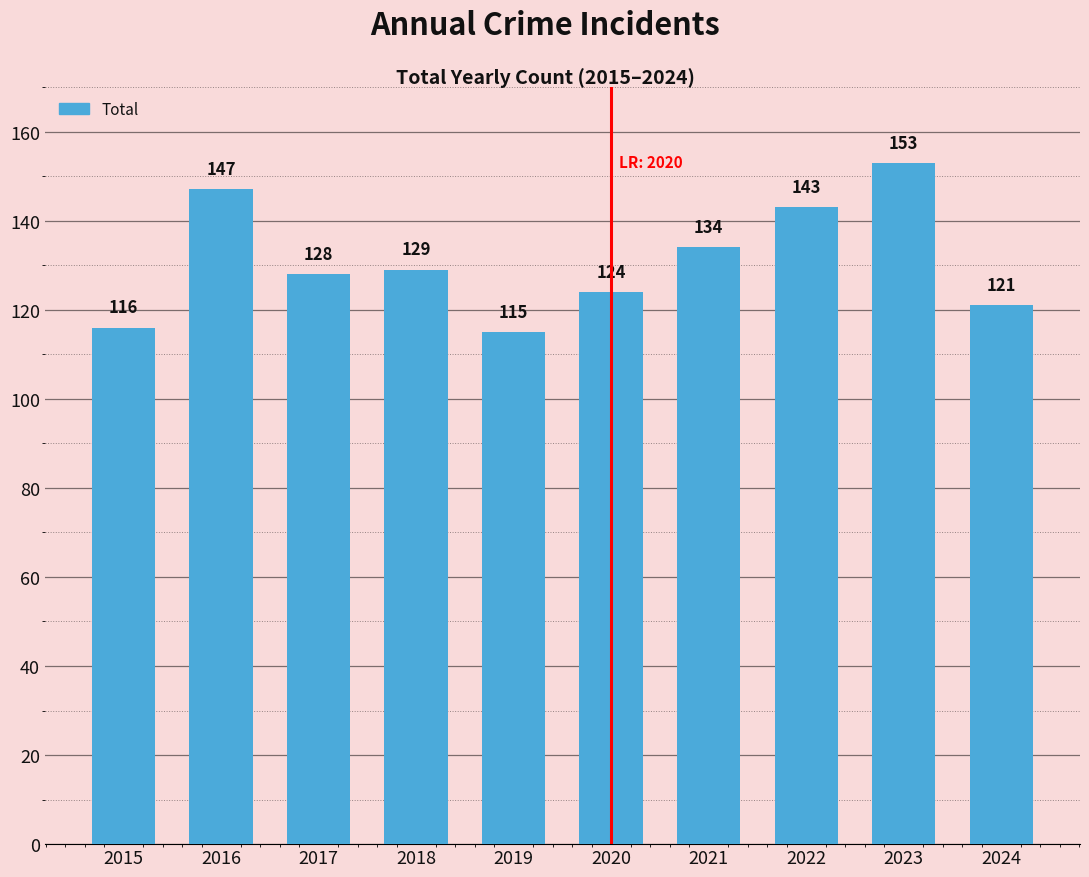

Reading left to right, transcribe all the data shown in this chart.

2015=116	2016=147	2017=128	2018=129	2019=115	2020=124	2021=134	2022=143	2023=153	2024=121